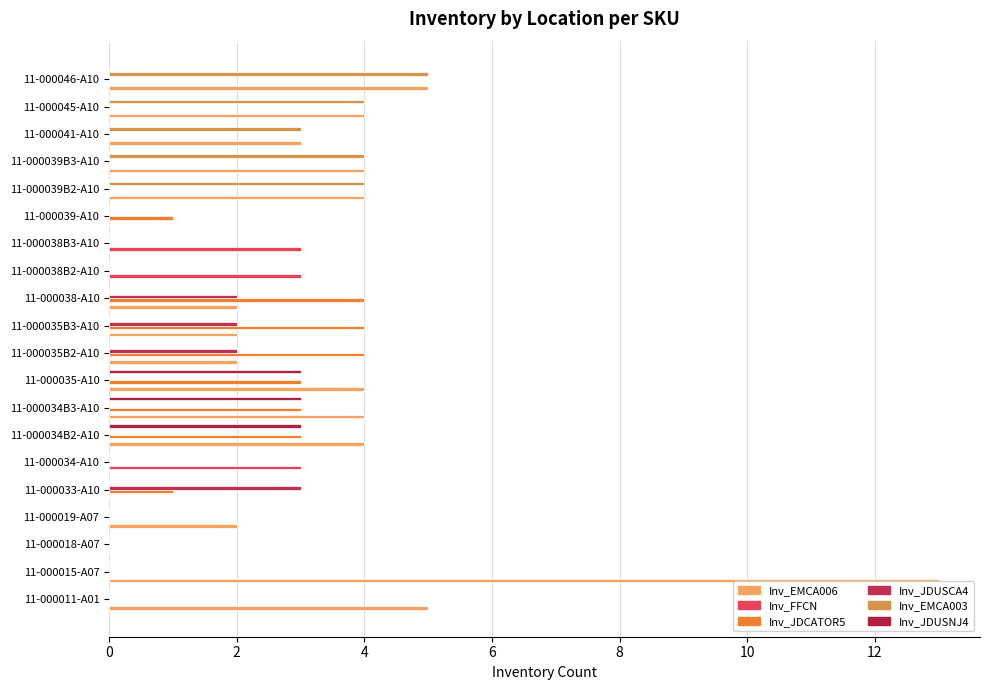

At which category does the chart reach its peak across all series?

11-000015-A07